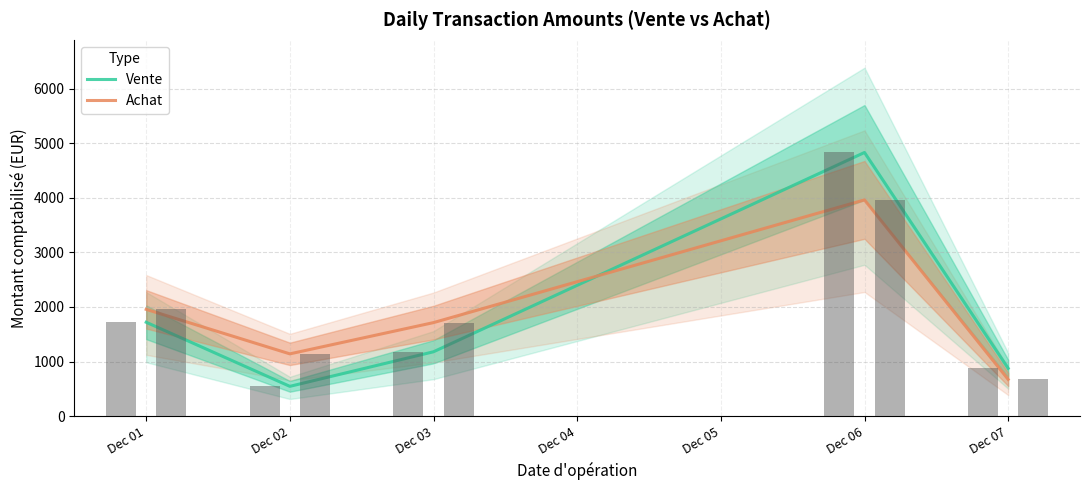

How many groups of bars are there?

5